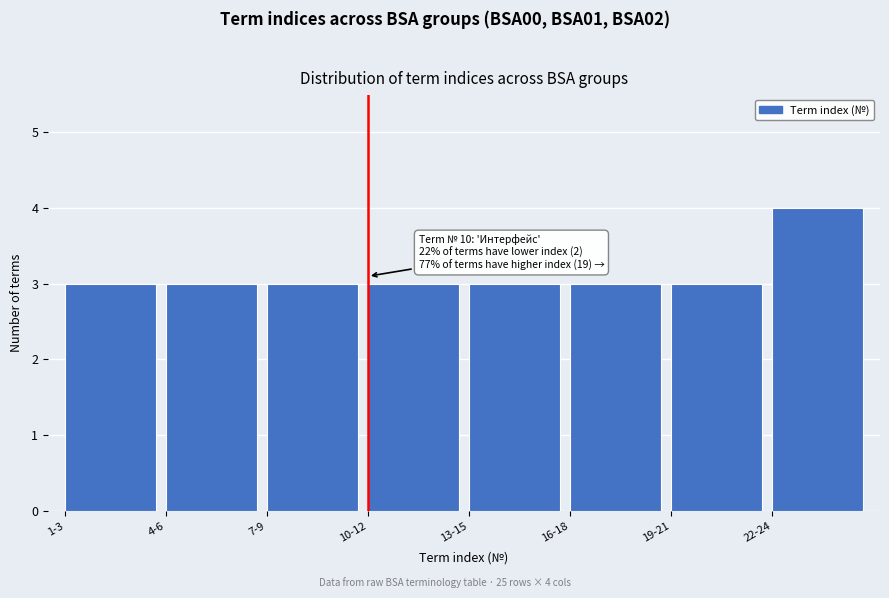

Reading right to left, transcribe all the data shown in this chart.

4	3	3	3	3	3	3	3